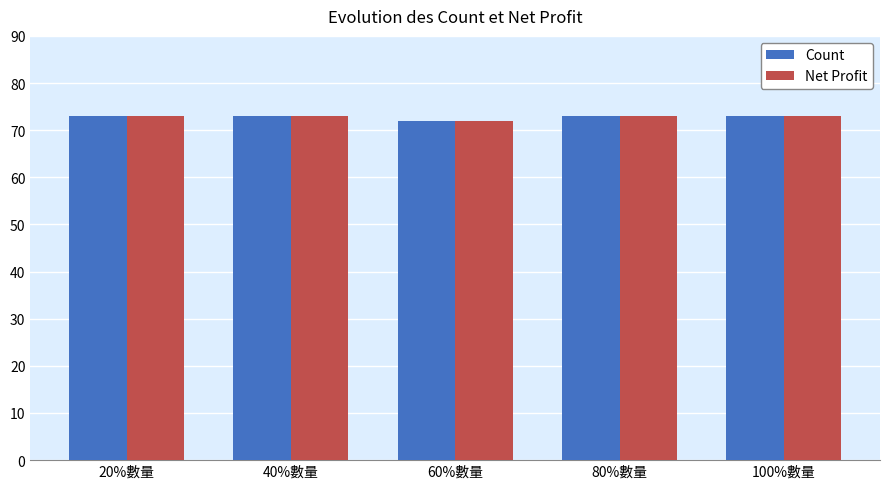

What is the label of the 4th bar from the left?

80%數量